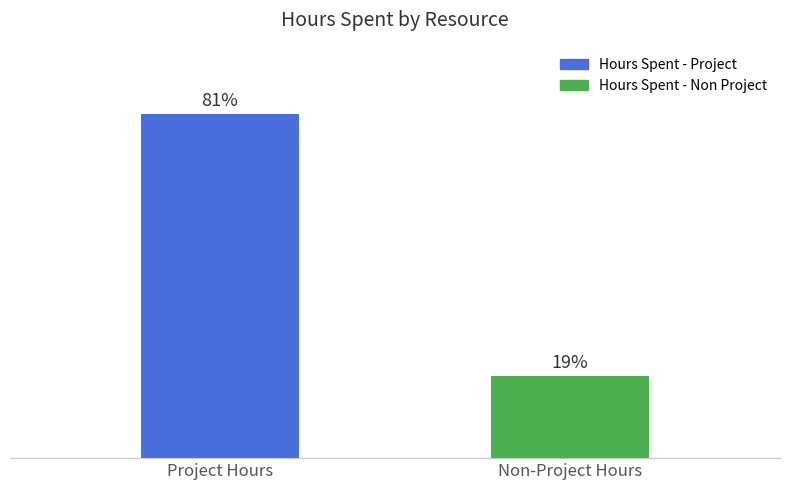

Which has a higher value, Project Hours or Non-Project Hours?

Project Hours